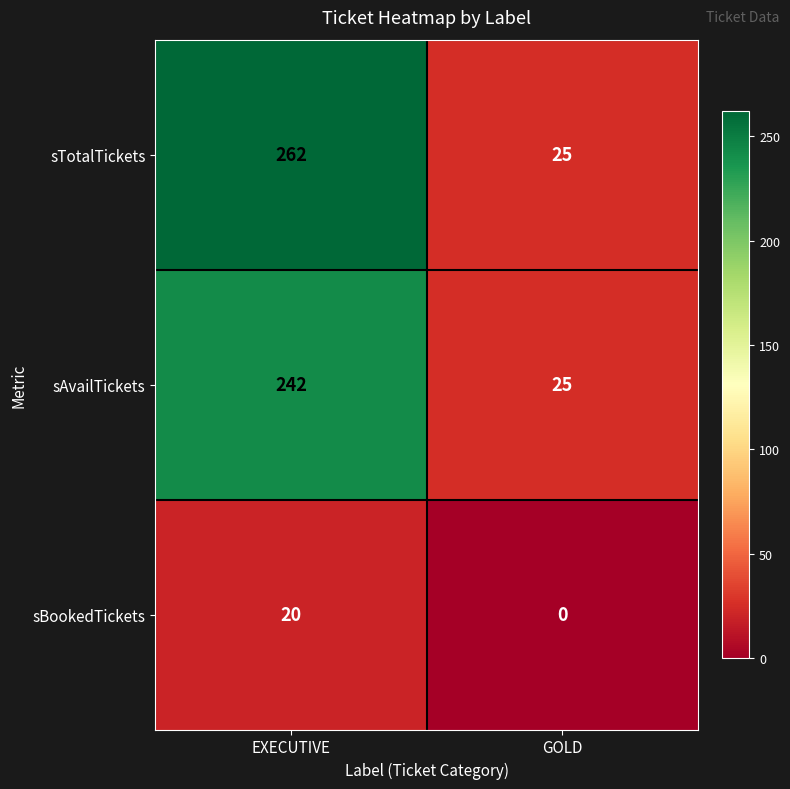

What is the total value across all series at GOLD?

50